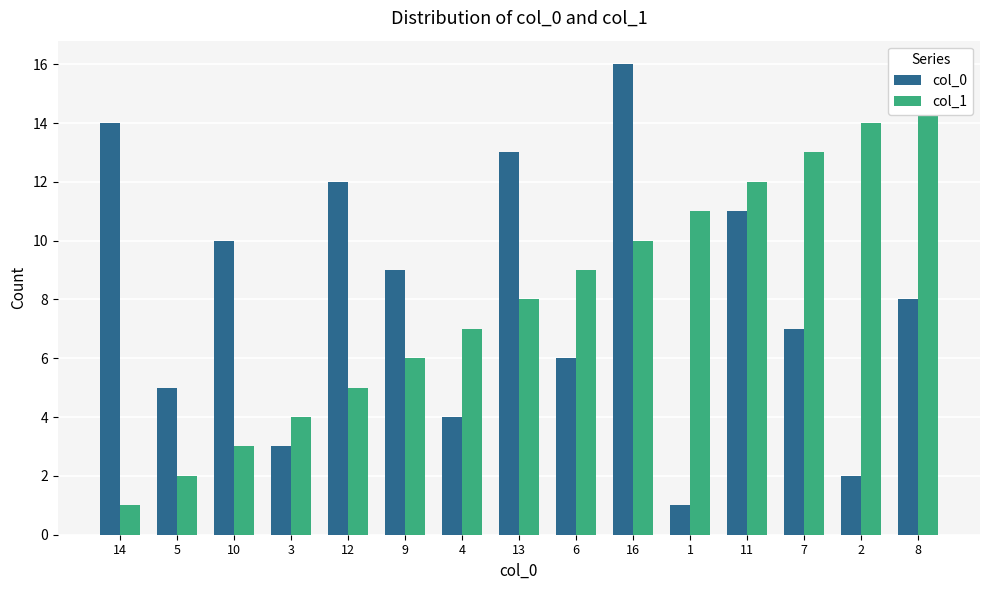

What is the difference between the maximum and minimum values in the col_1 series?

14